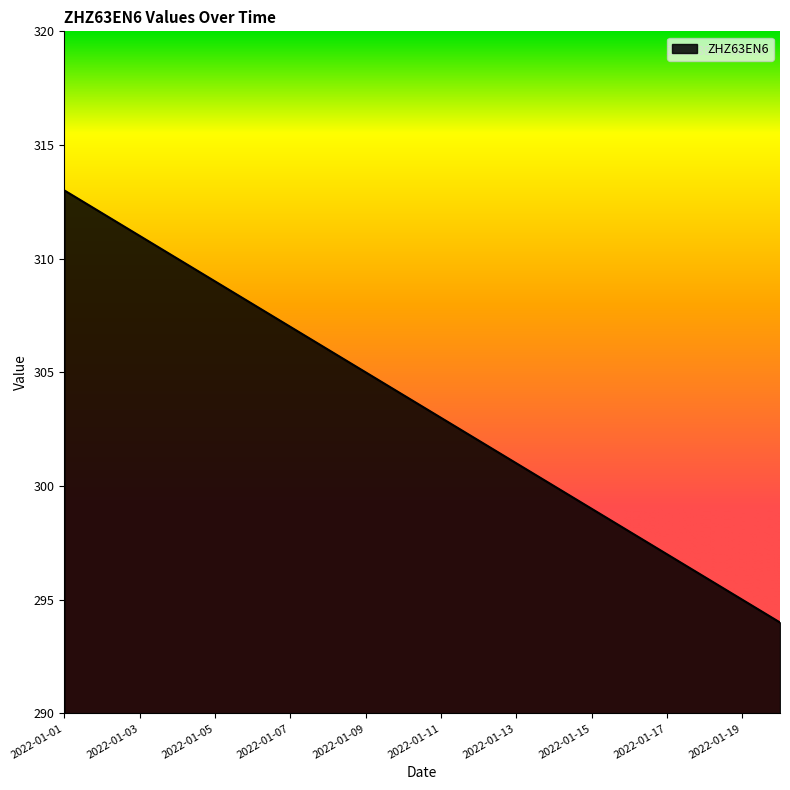

What is the smallest value displayed?

294